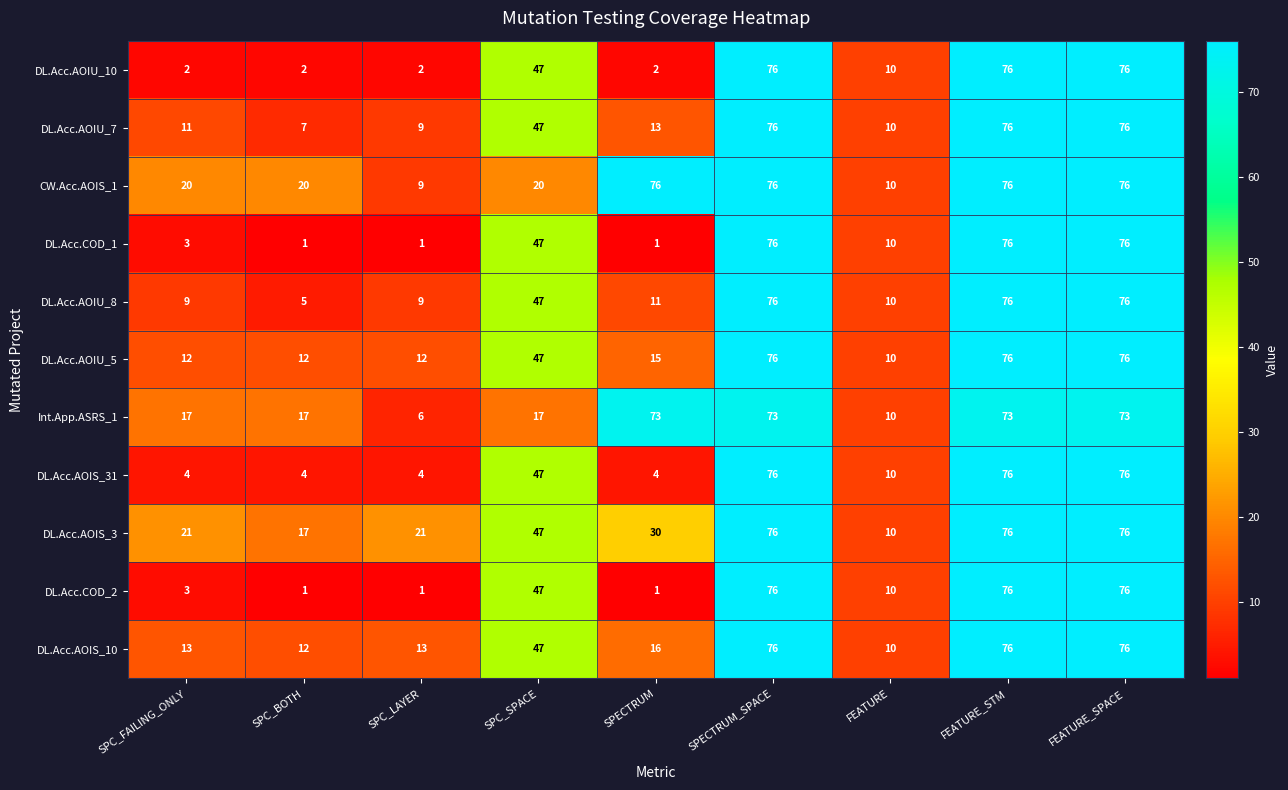

Read the DL.Acc.AOIU_5 value at SPC_BOTH.

12